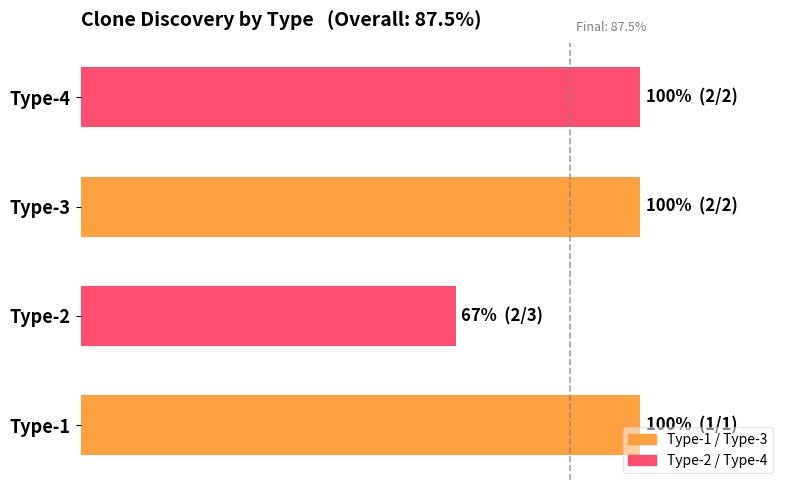

Count the values in the range 1 to 2.

3